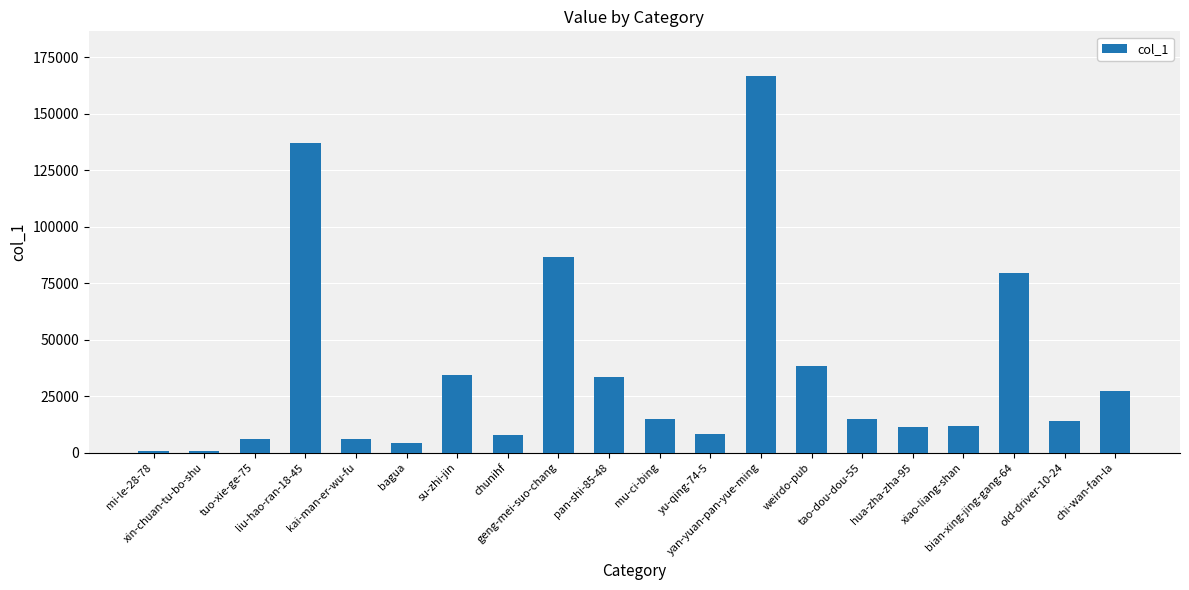

What is the sum of all values?

703461